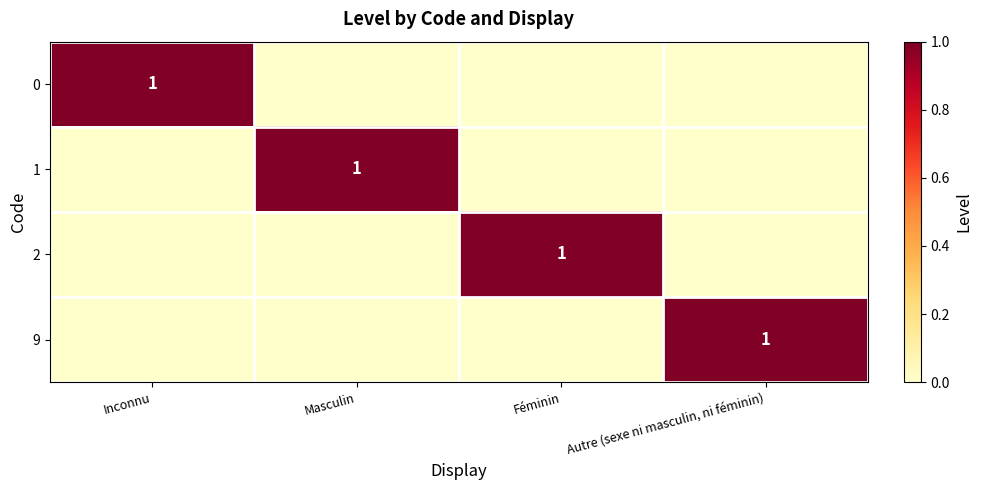

What is the difference between the maximum and second lowest values in the 9 series?

1